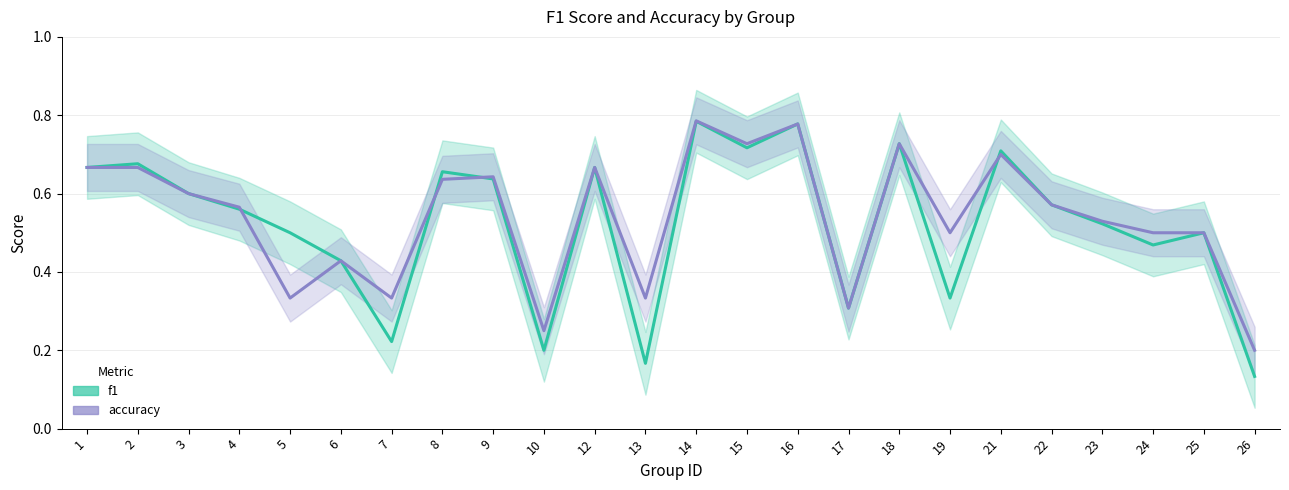

Where is accuracy nearest to the value 0?

26